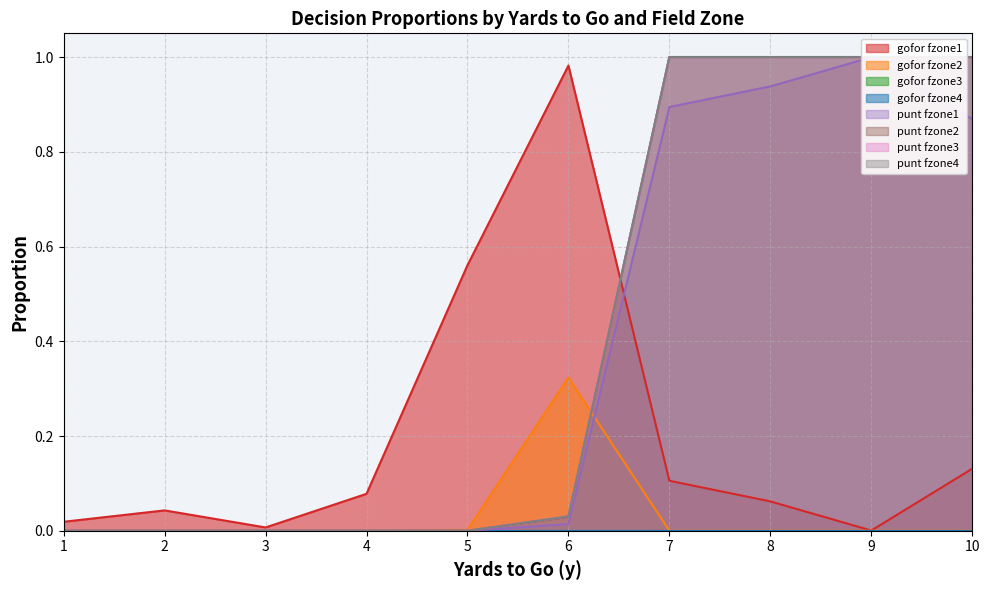

The value of gofor fzone2 at 10 is 0.0. True or false?

True